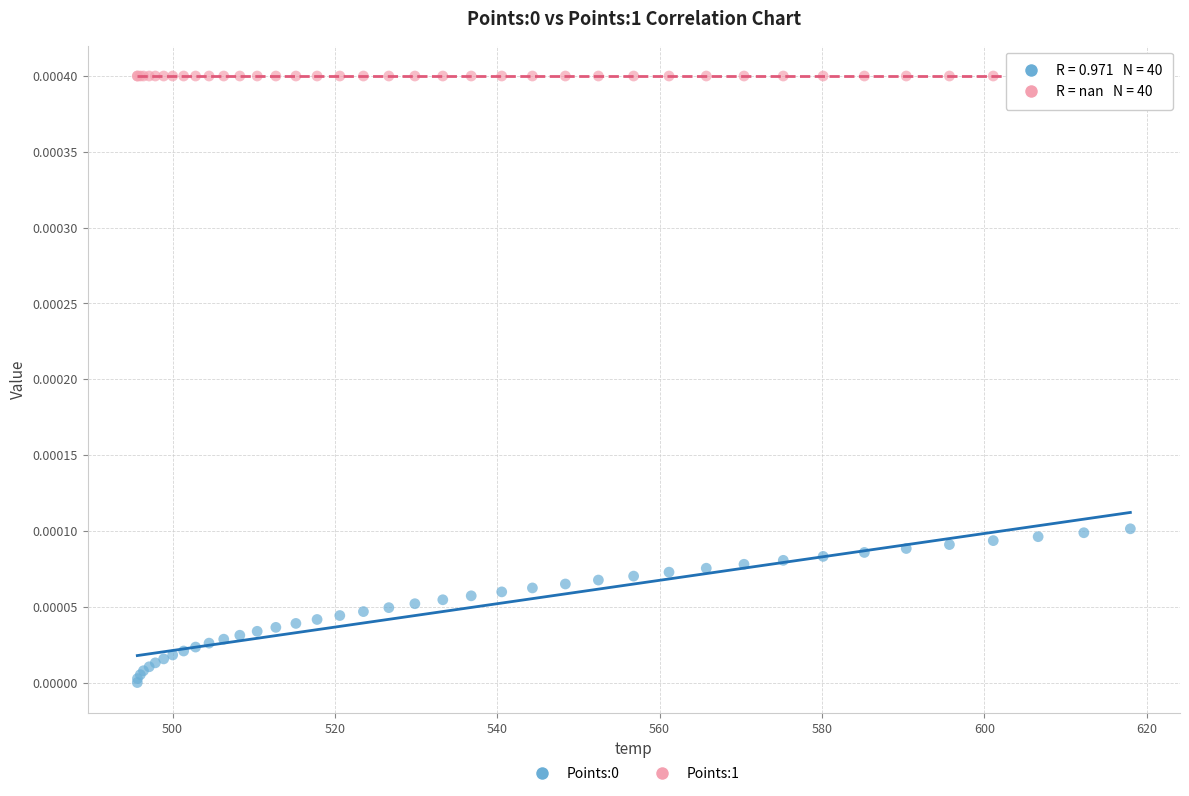

Which series reaches the maximum Y coordinate?

Points:1